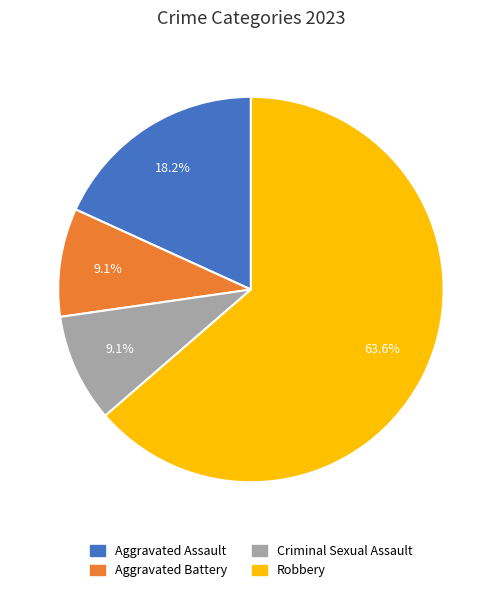

Is it true that Aggravated Assault is 26% of the pie?

False